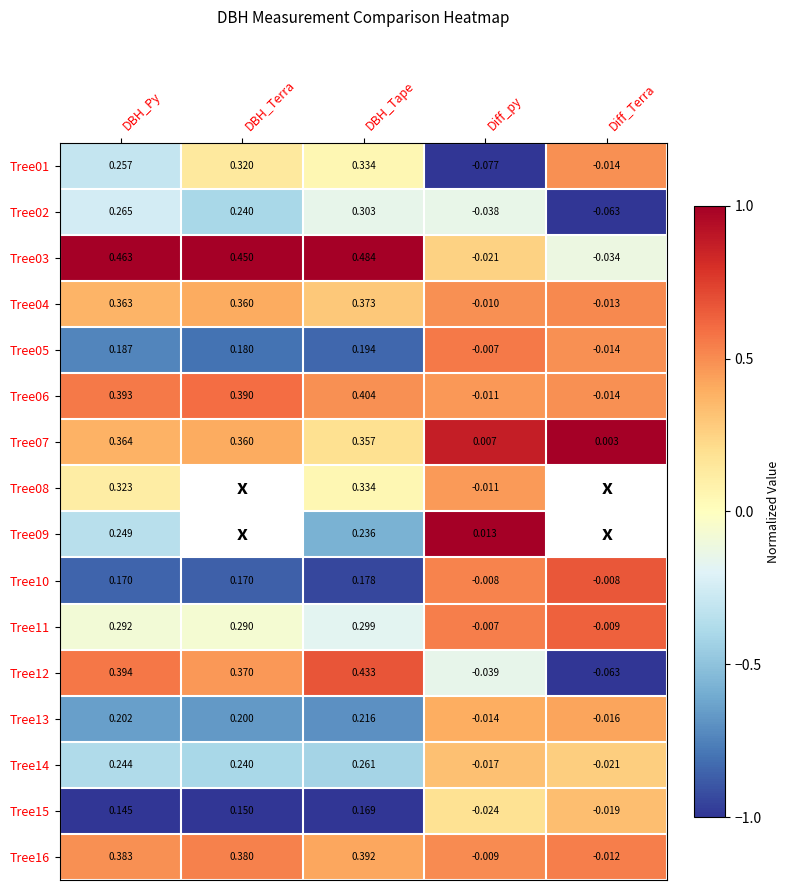

List the labels in order of Tree16 value, largest first.

DBH_Tape, DBH_Py, DBH_Terra, Diff_py, Diff_Terra